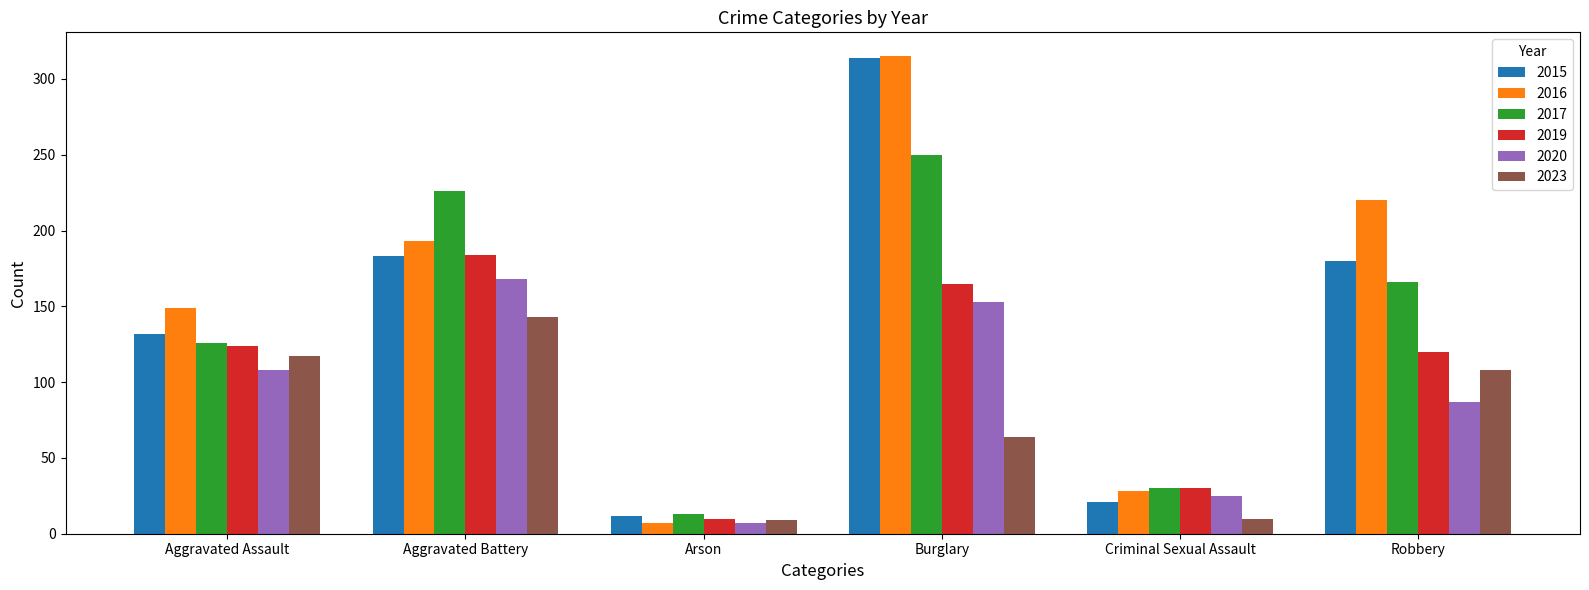

What is the difference between the 2023 values at Robbery and Aggravated Assault?

9